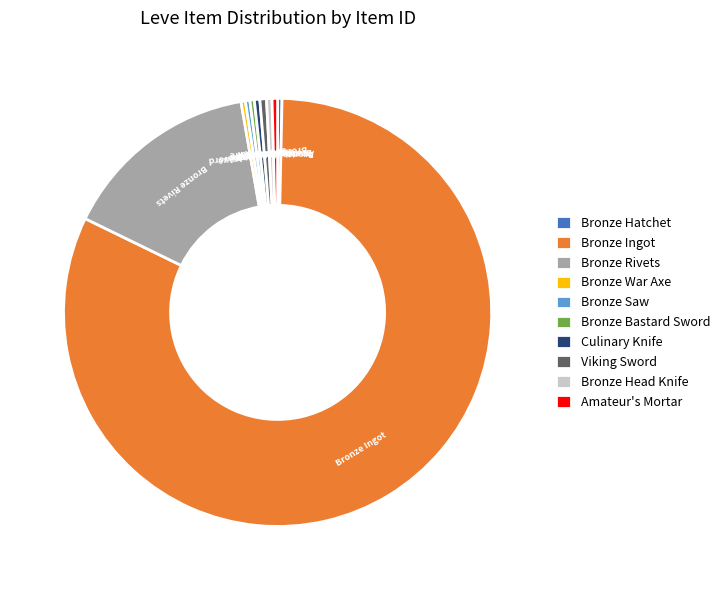

Which slice represents more than half of the pie?

Bronze Ingot